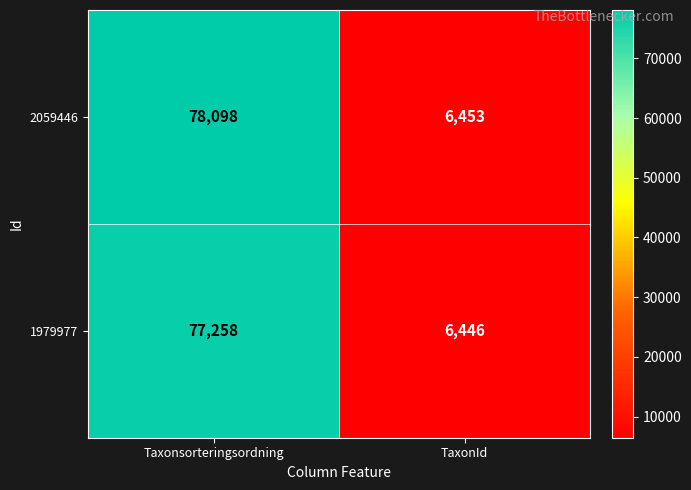

At which category is the sum across all series the highest?

Taxonsorteringsordning